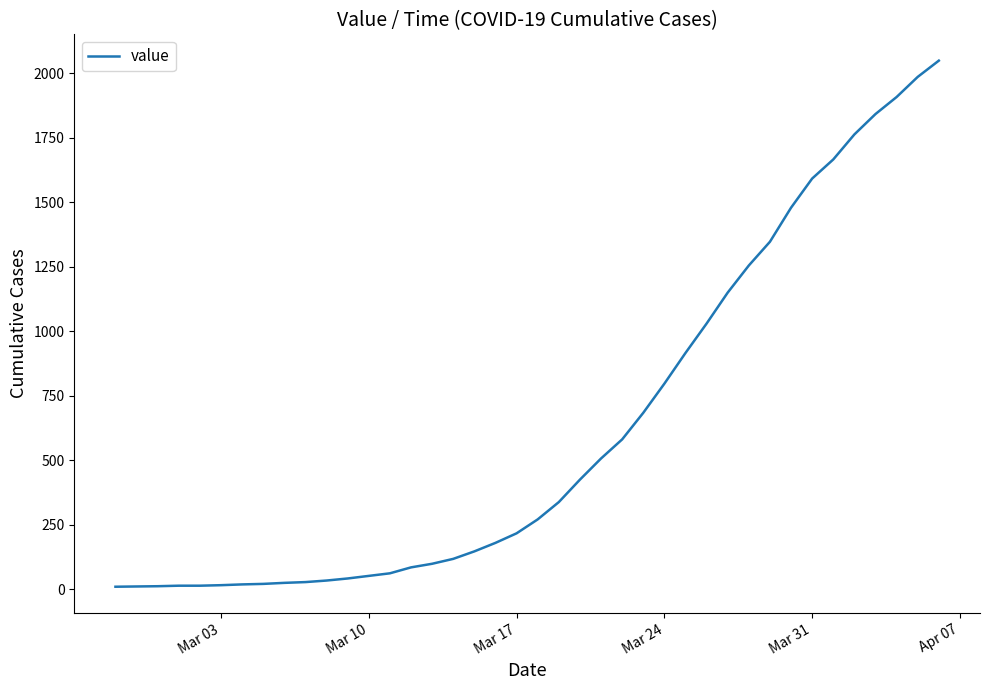

What is the difference between the maximum and minimum values?

2039